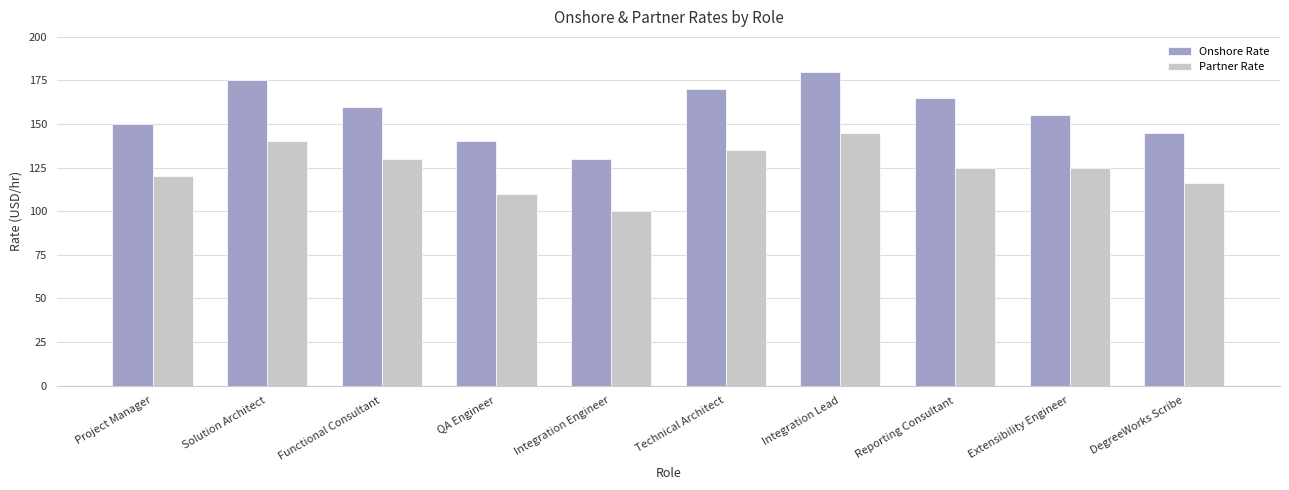

What is the difference between the second highest and minimum values in the Partner Rate series?

40